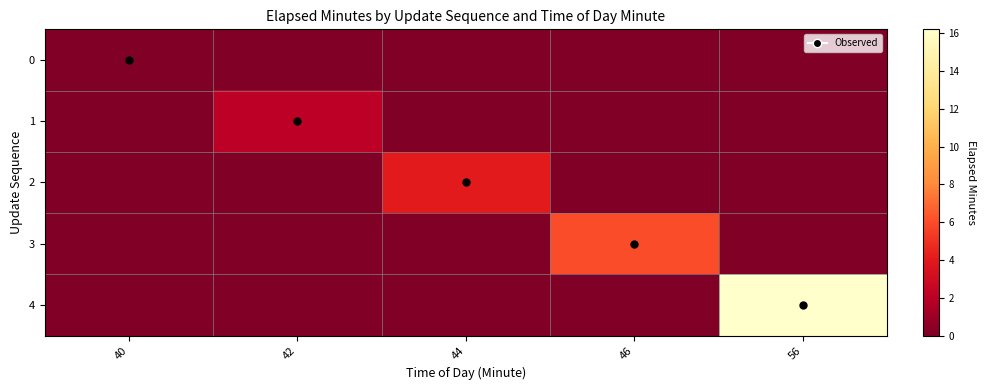

At 40, list the series in order from largest to smallest.

0, 1, 2, 3, 4